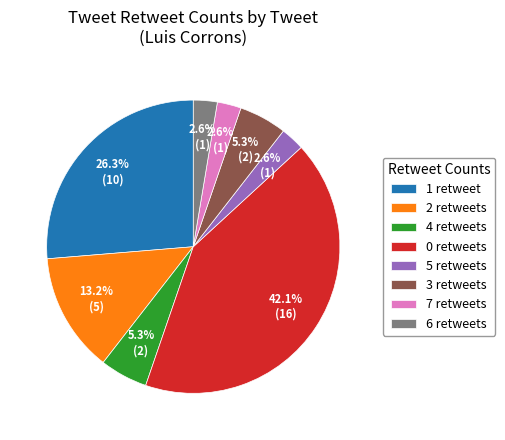

Count the number of slices in the pie.

8